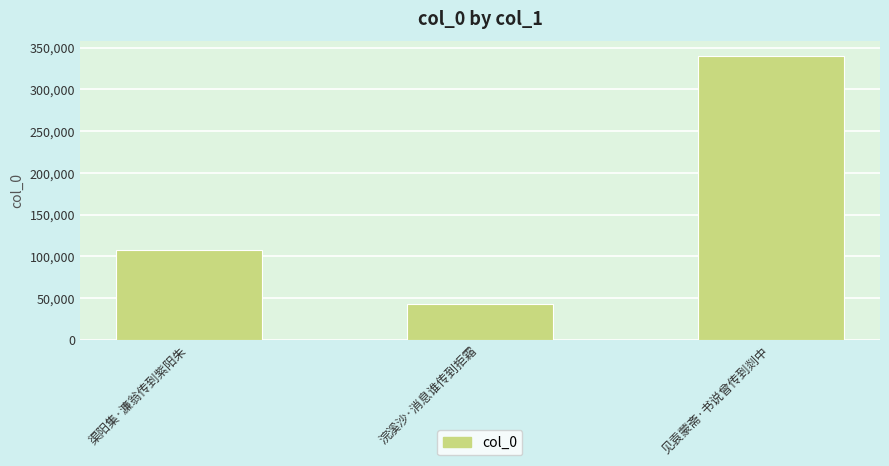

What is the difference between the values at 浣溪沙·消息谁传到拒霜 and 渠阳集·濂翁传到紫阳朱?

64384